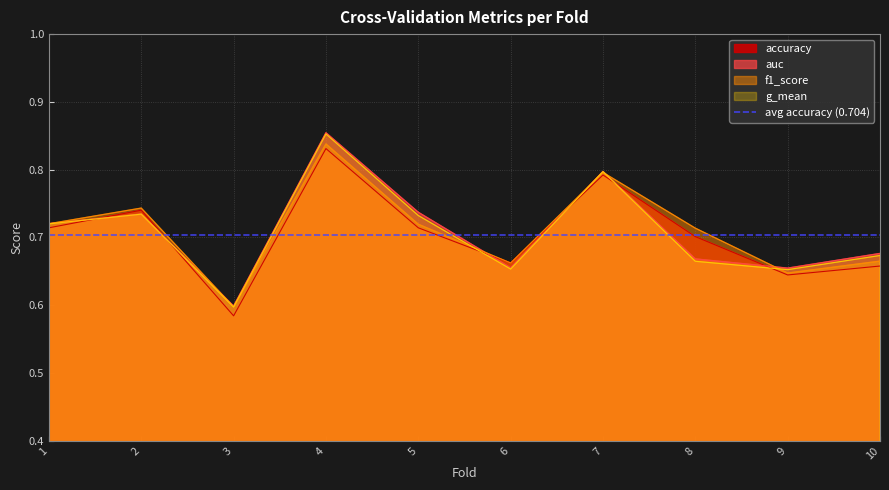

How many data points does each series have?

10